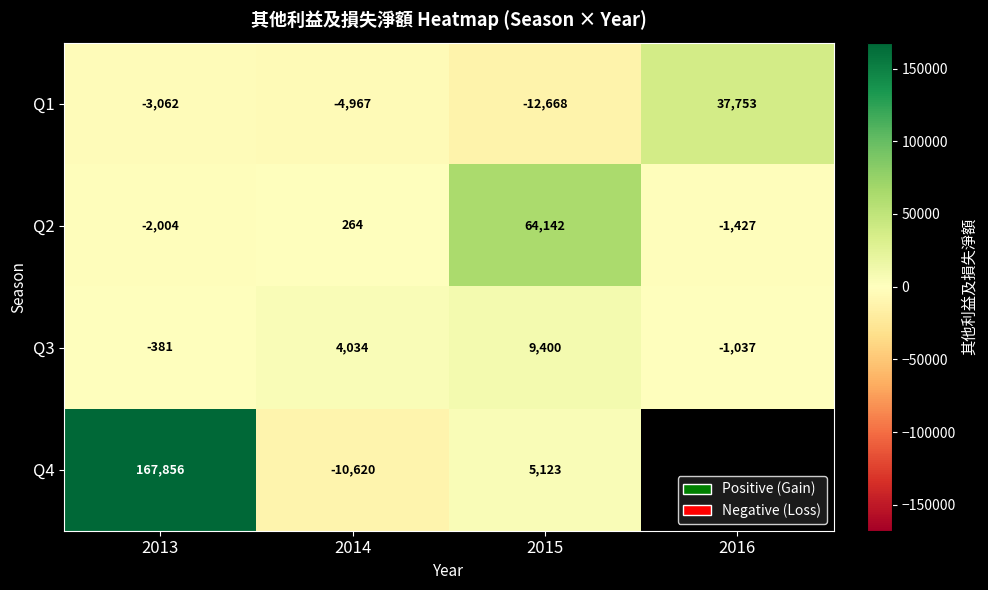

How many series are shown in this chart?

4